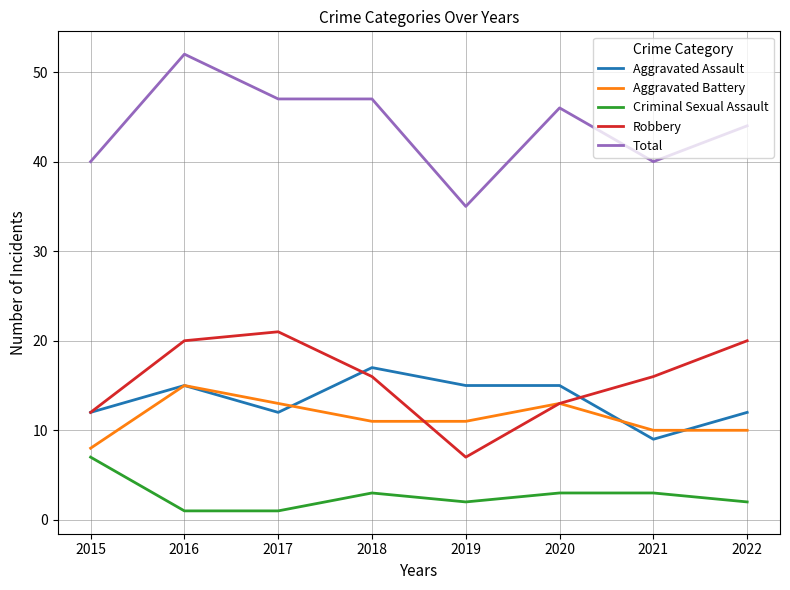

What is the approximate value of Total at 2020, to the nearest 5?

45